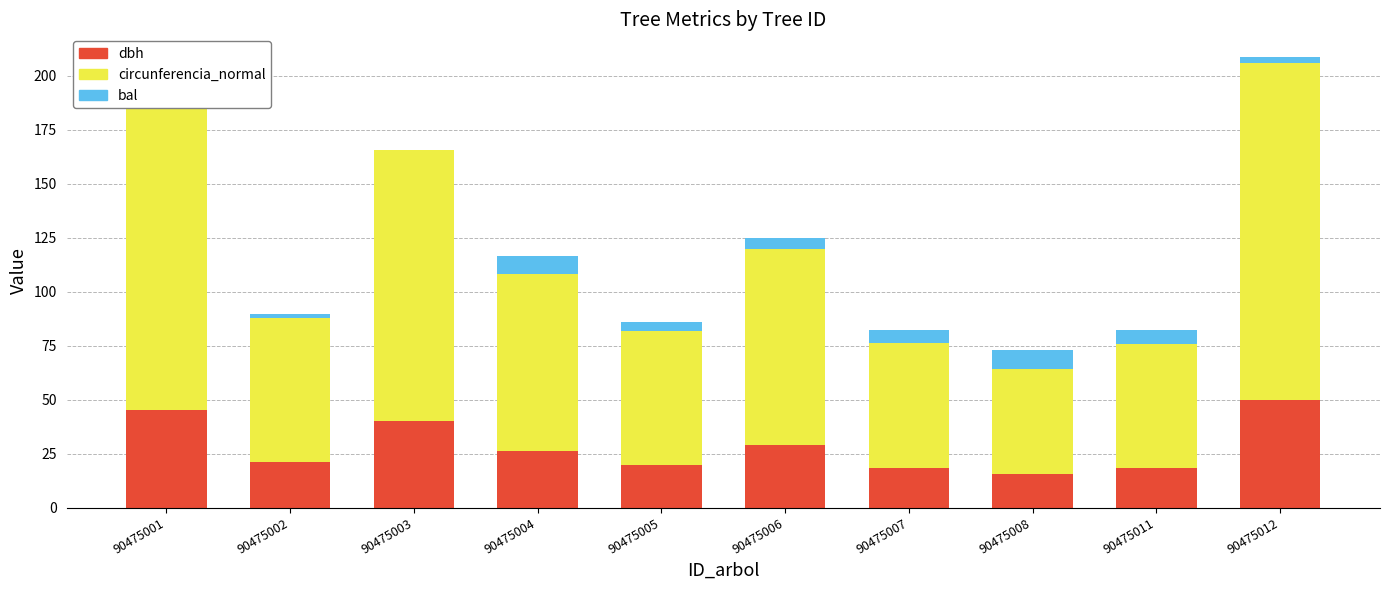

Does the chart contain stacked bars?

Yes